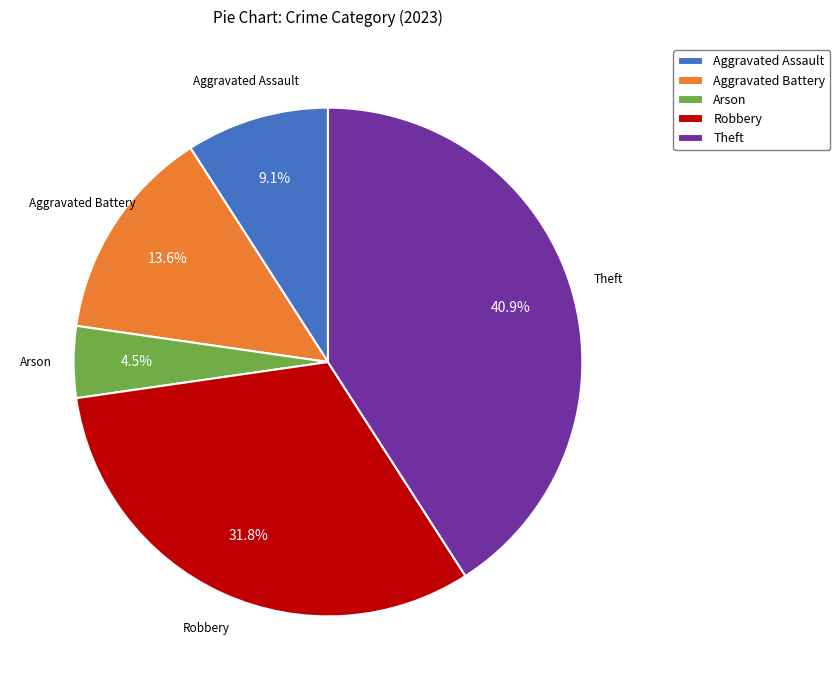

Is Theft the majority of the pie?

No